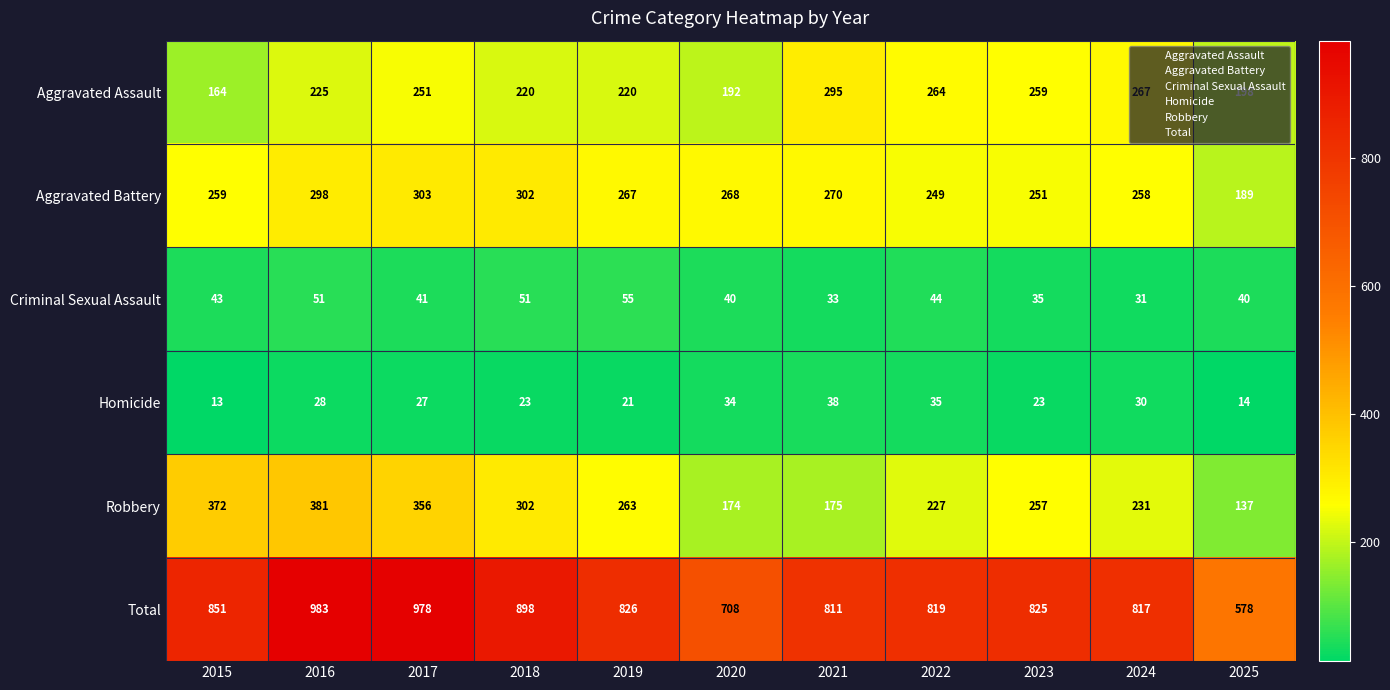

At which category is the sum across all series the highest?

2016